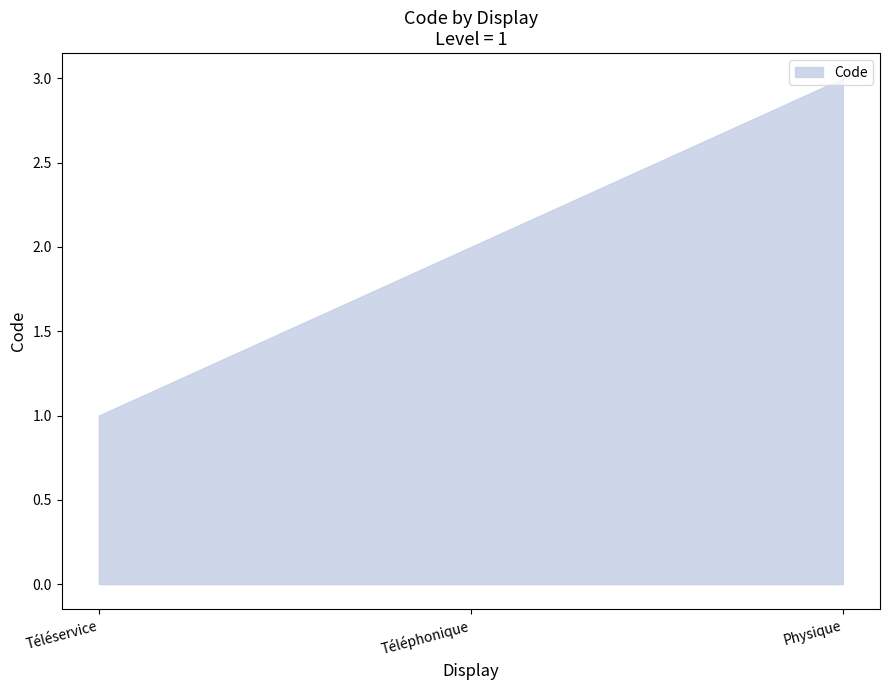

What is the value of the 1st point from the left?

1